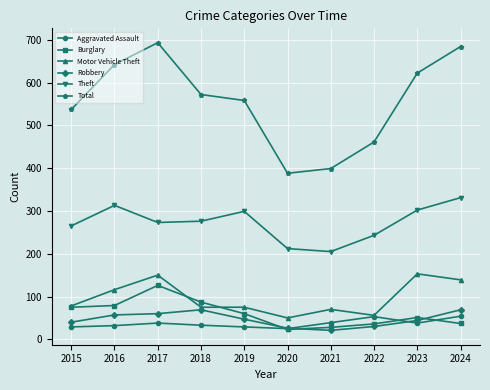

How many lines are shown in the chart?

6